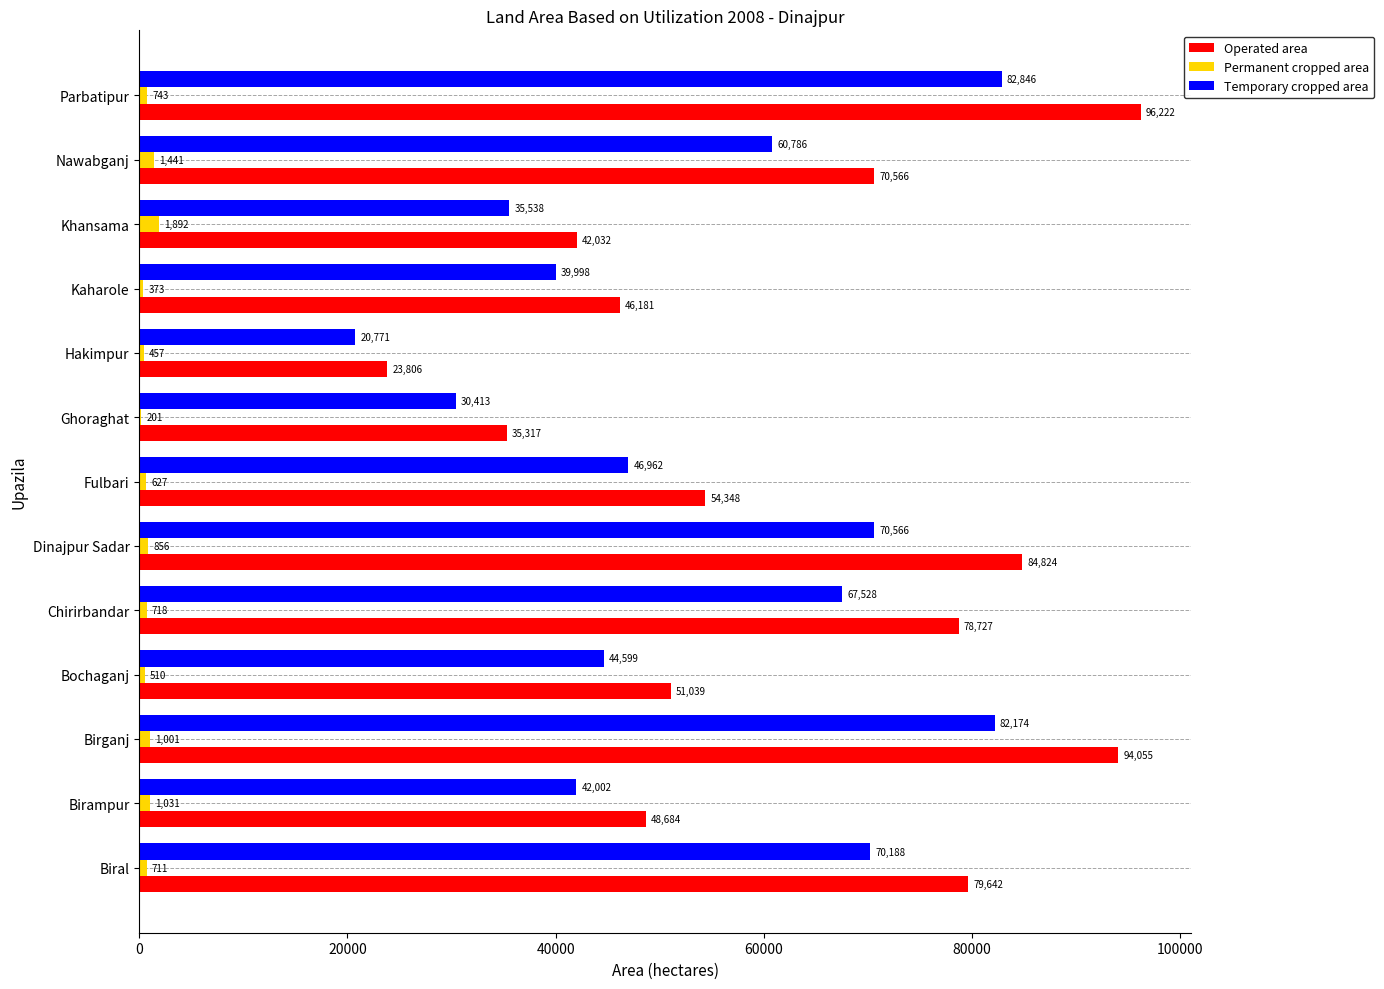

Is it true that Temporary cropped area equals 52745 at Kaharole?

False